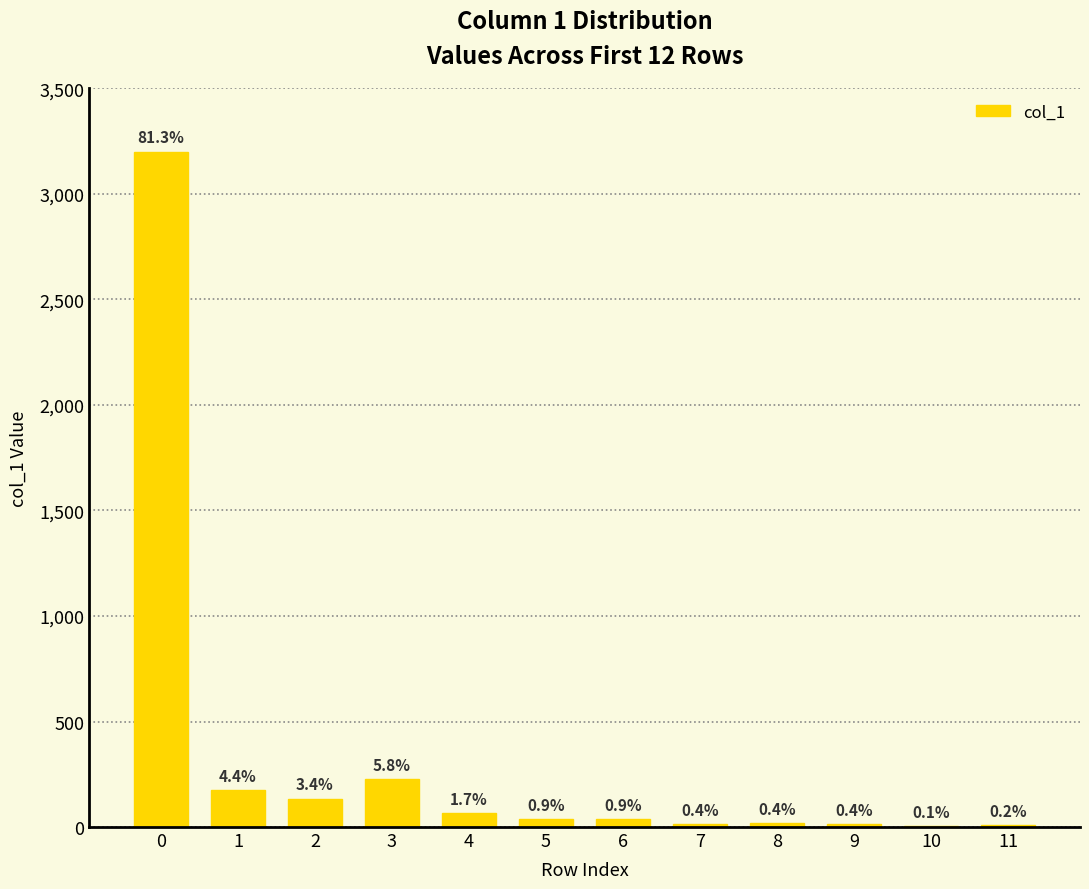

What is the change in value from 8 to 10?

-12